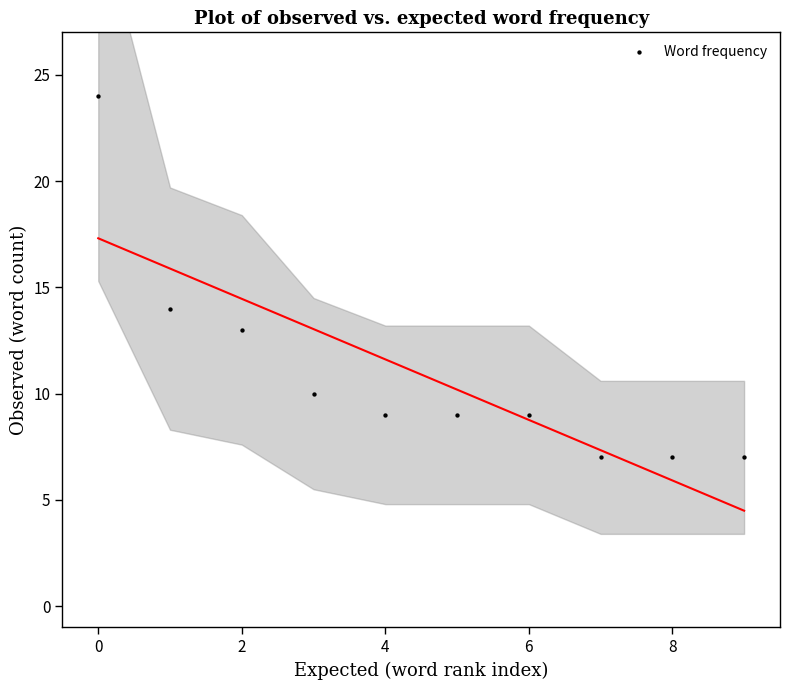

What is the range of Y values (max minus min)?

17